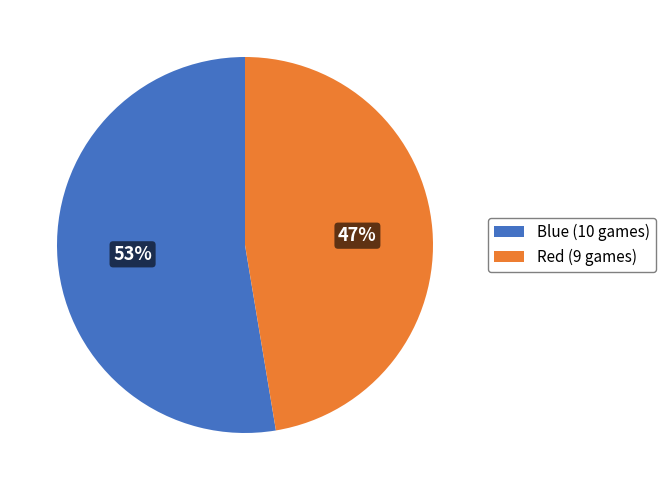

Does any single category account for the majority?

Yes